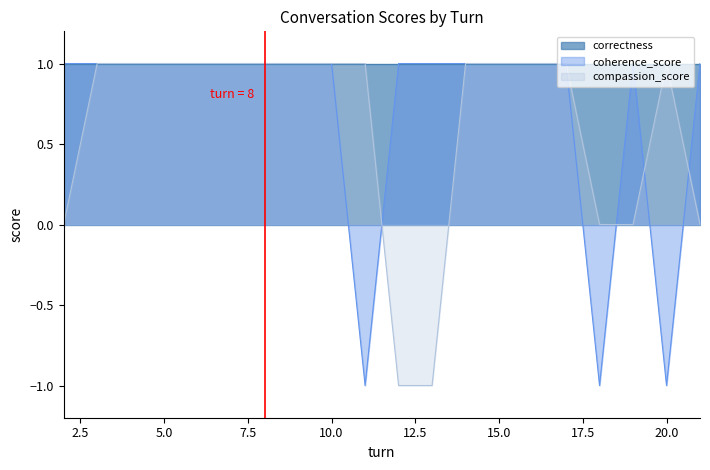

Rank the categories by coherence_score value from lowest to highest.

11, 18, 20, 2, 3, 4, 5, 6, 7, 8, 9, 10, 12, 13, 14, 15, 16, 17, 19, 21